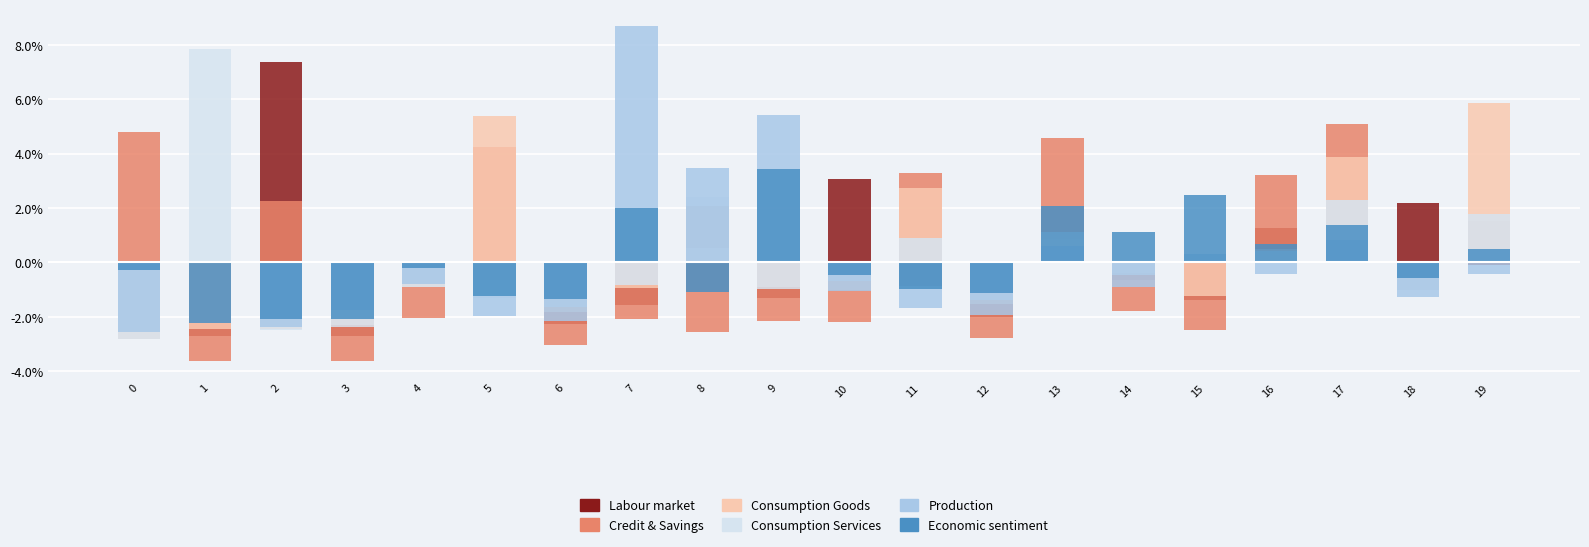

The Credit & Savings series shows -0.0 at 3. True or false?

False